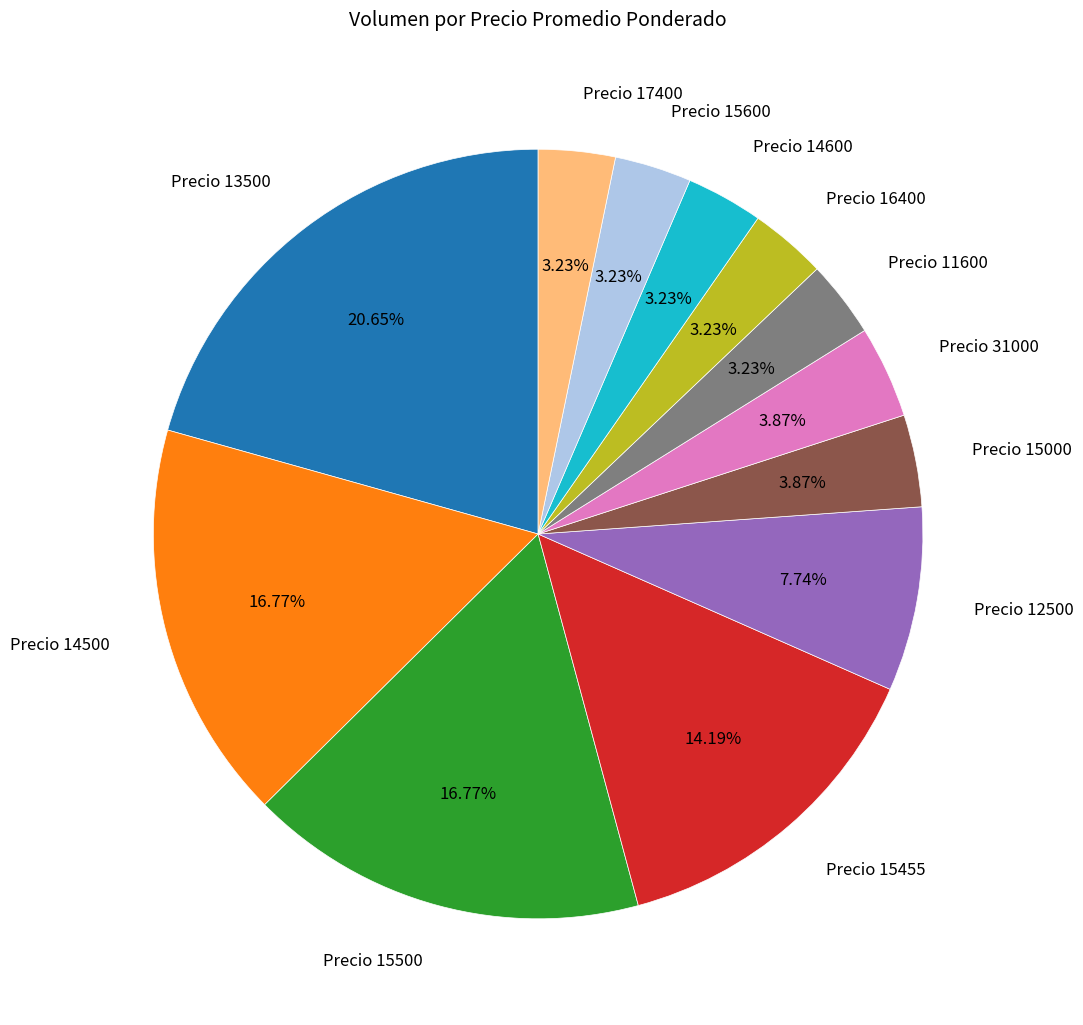

How many slices are in this pie chart?

12